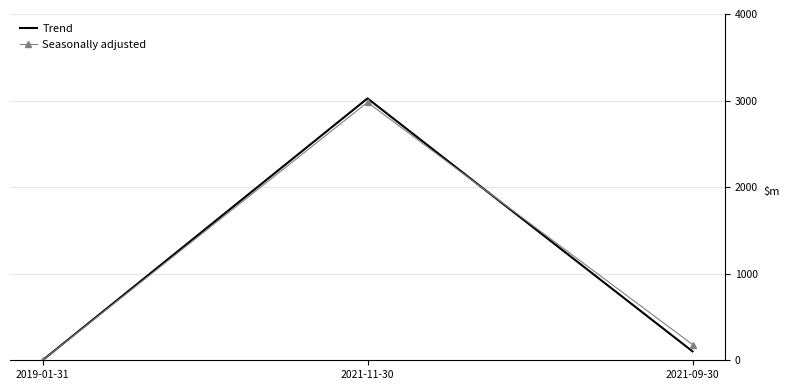

At 2019-01-31, list the series in order from largest to smallest.

Trend, Seasonally adjusted